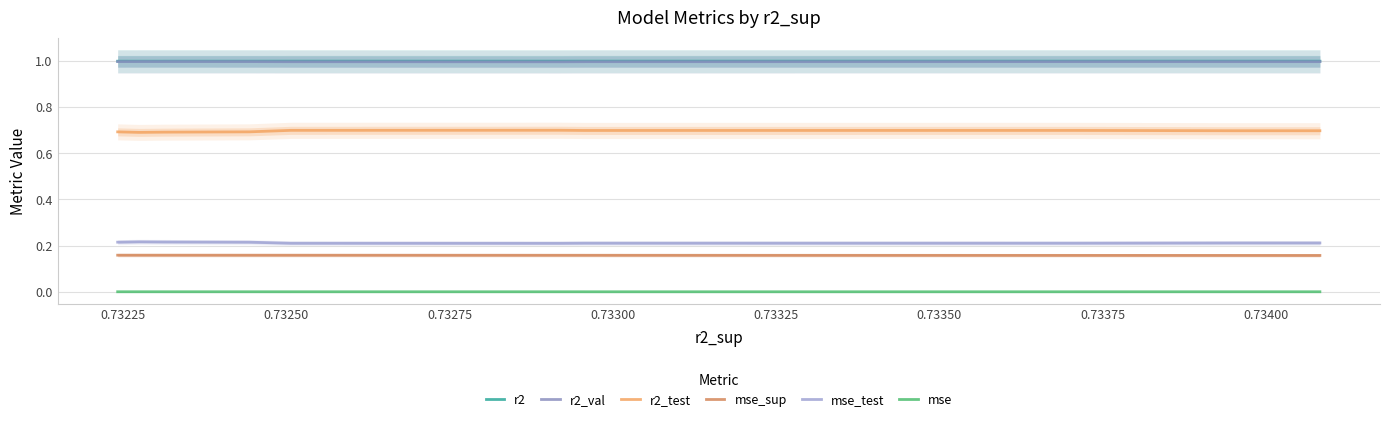

At how many categories does at least one series exceed 0?

10